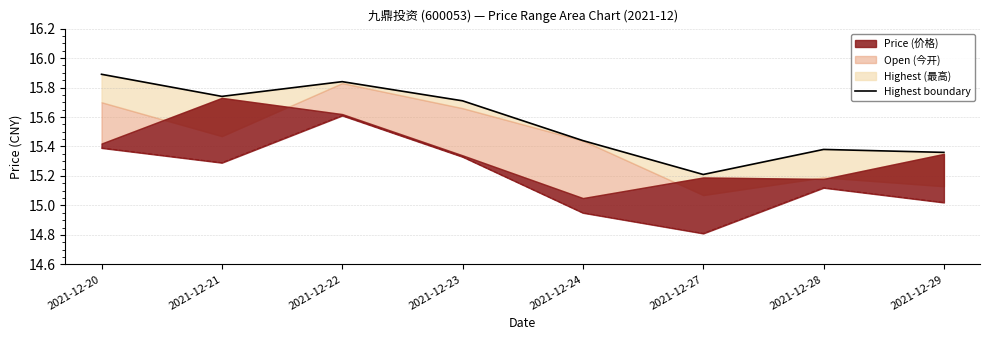

True or false: the data shows 15.4 at 2021-12-24.

True